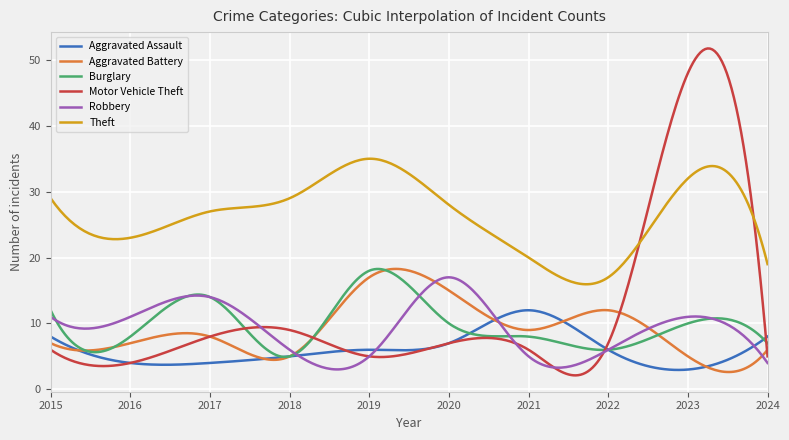

What is the lowest value of the Robbery series?

3.0